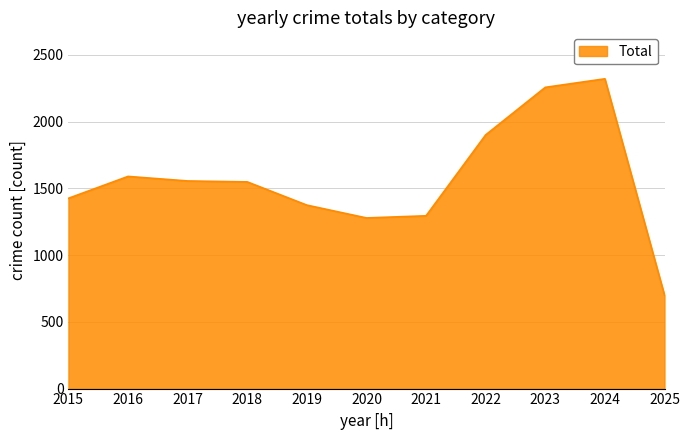

Does the chart display data point markers on the line(s)?

No